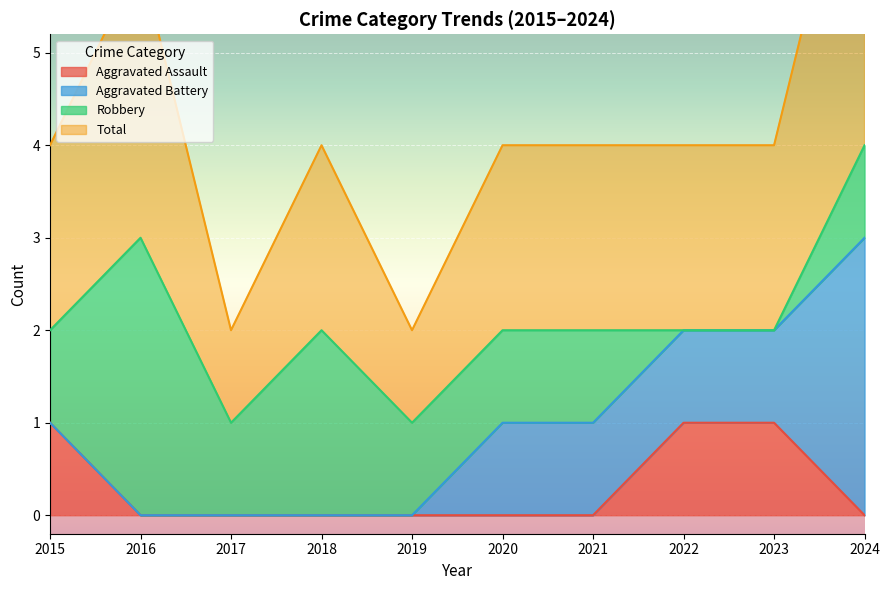

True or false: Aggravated Assault has a value of 1 at 2015.

True